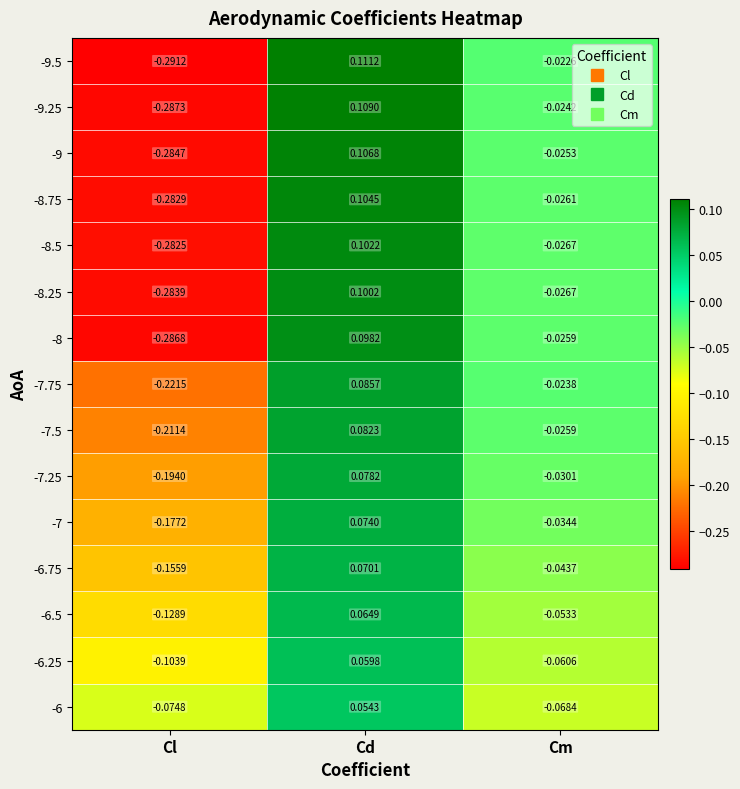

Where is -9 nearest to the value 0?

Cm